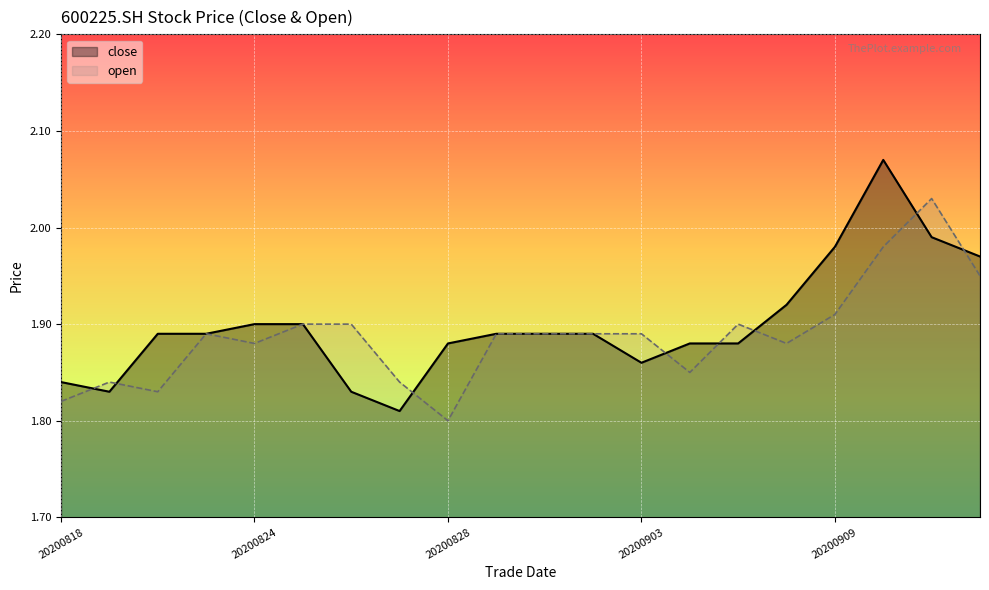

What is the average value of the close series?

1.9